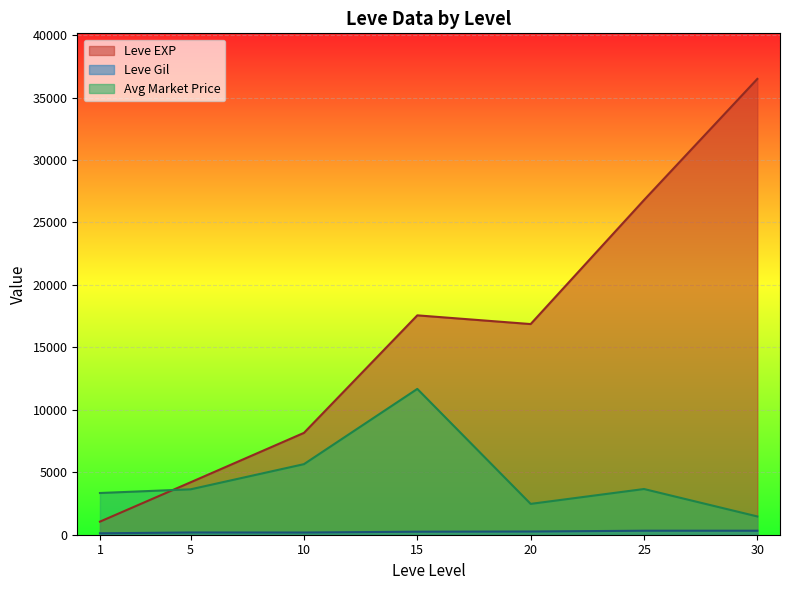

True or false: Leve EXP and Avg Market Price cross at least once.

True